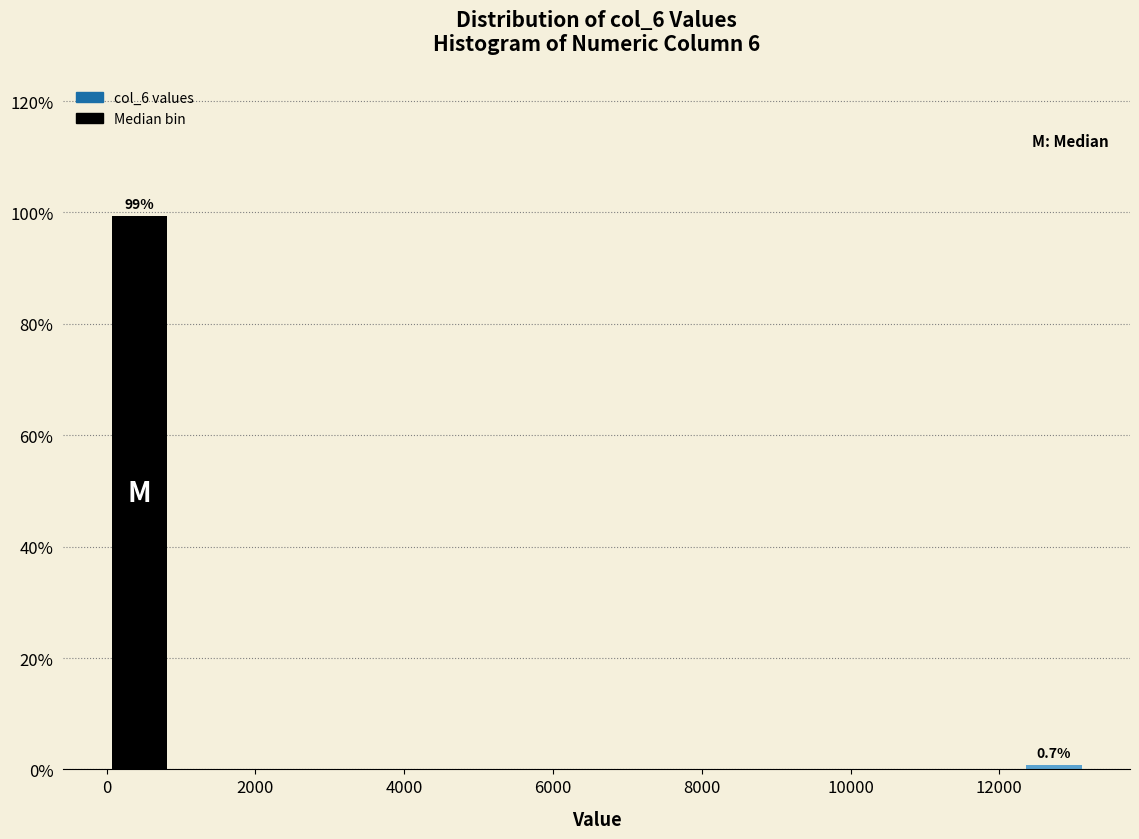

Over which range of the x-axis is the bar tallest?

0 to 800